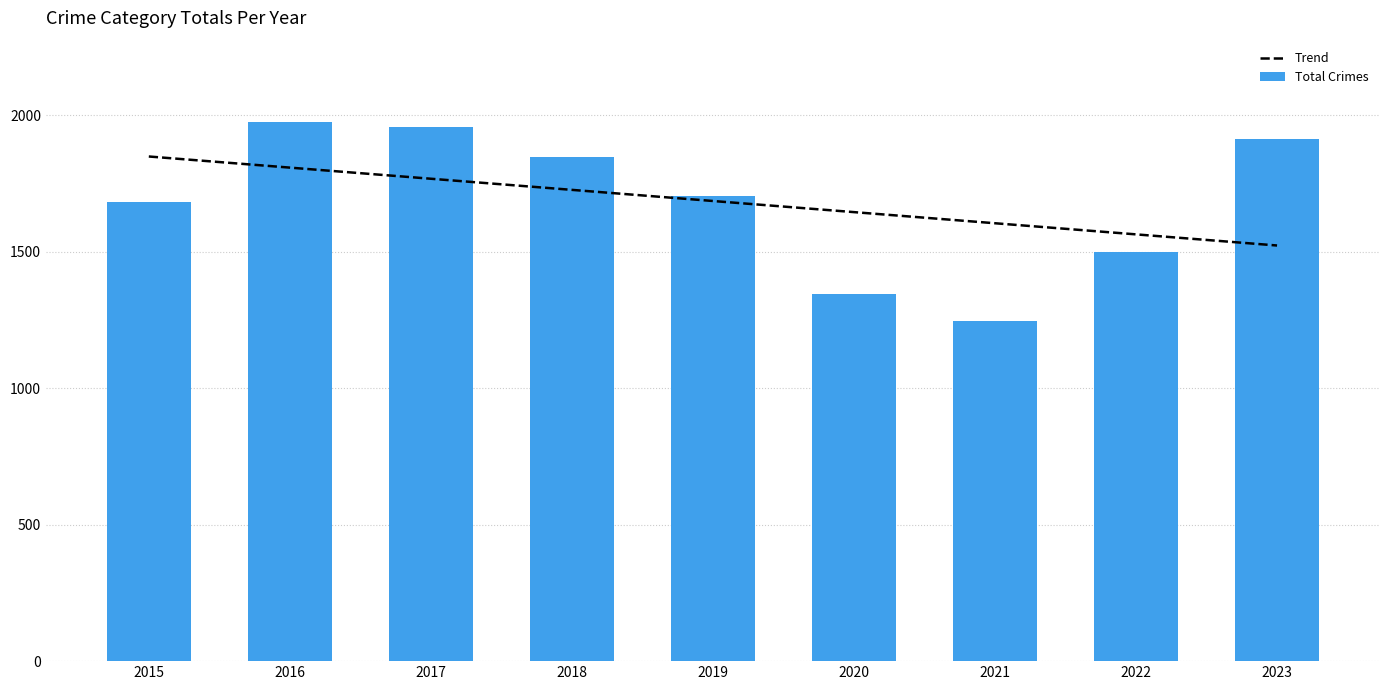

Are the bars grouped side by side (vs. stacked)?

Yes